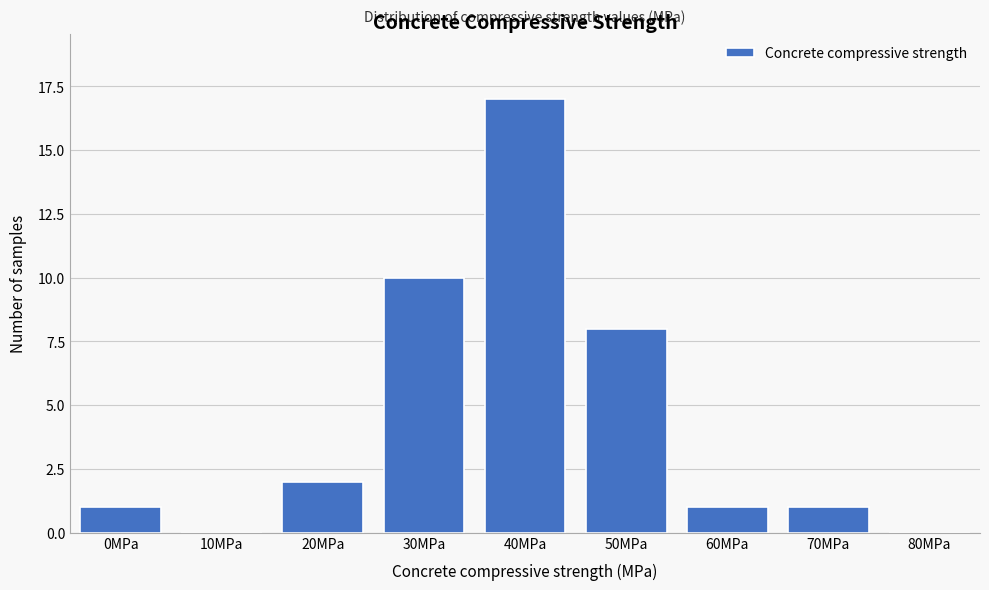

Reading left to right, list all the values displayed in this chart.

0MPa=1	10MPa=0	20MPa=2	30MPa=10	40MPa=17	50MPa=8	60MPa=1	70MPa=1	80MPa=0